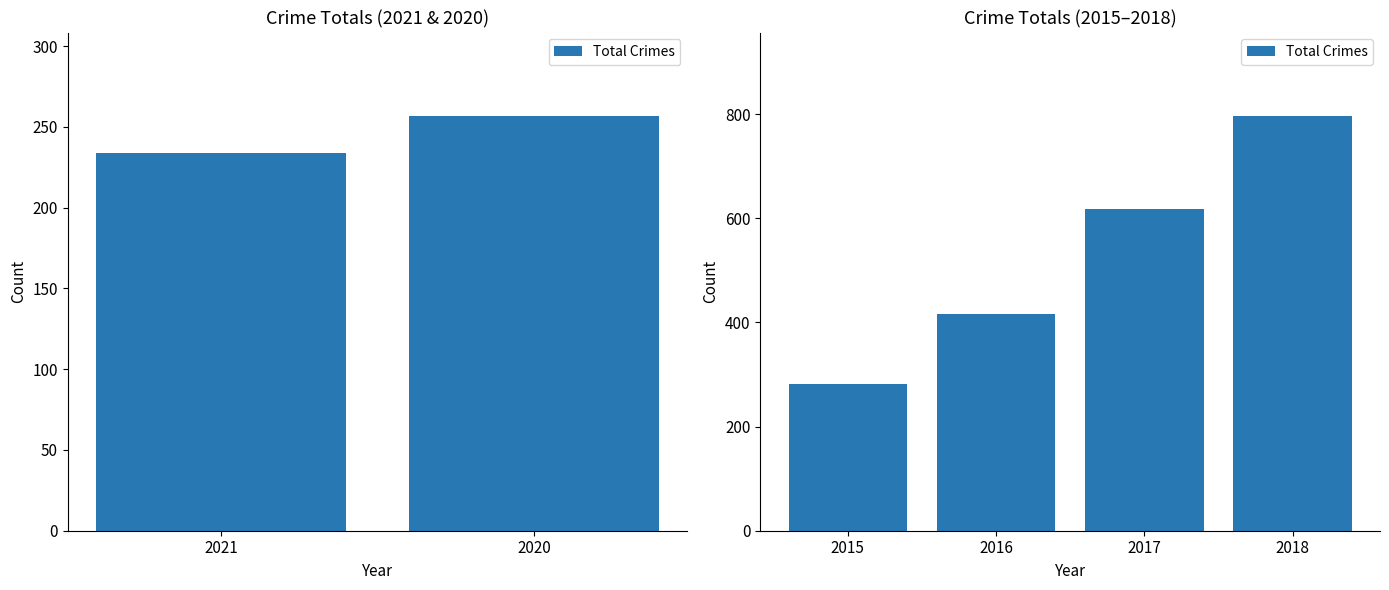

The value at 2017 is 425. True or false?

False